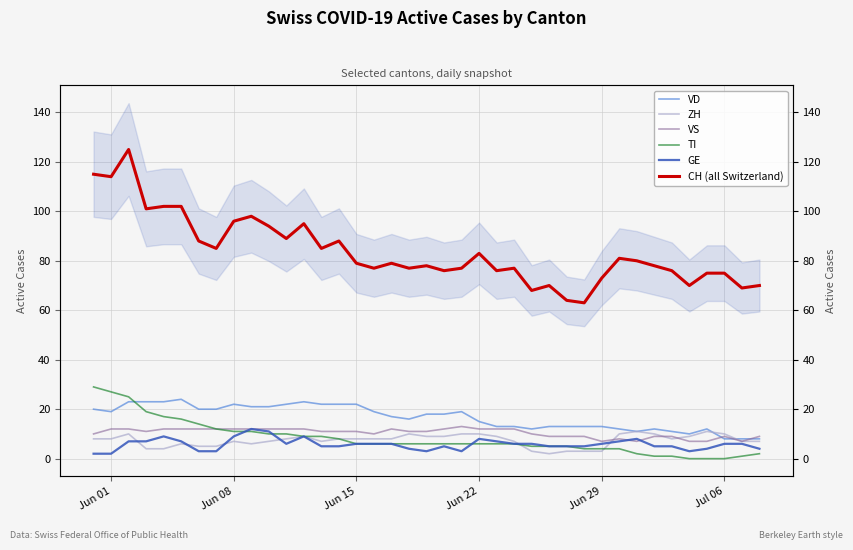

Rank the series by their maximum value, from lowest to highest.

ZH, GE, VS, VD, TI, CH (all Switzerland)